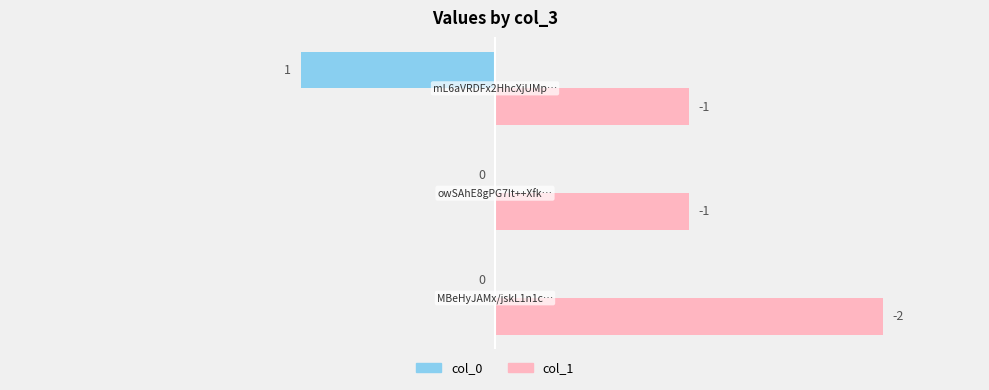

What are all the series names shown in the legend?

col_0, col_1